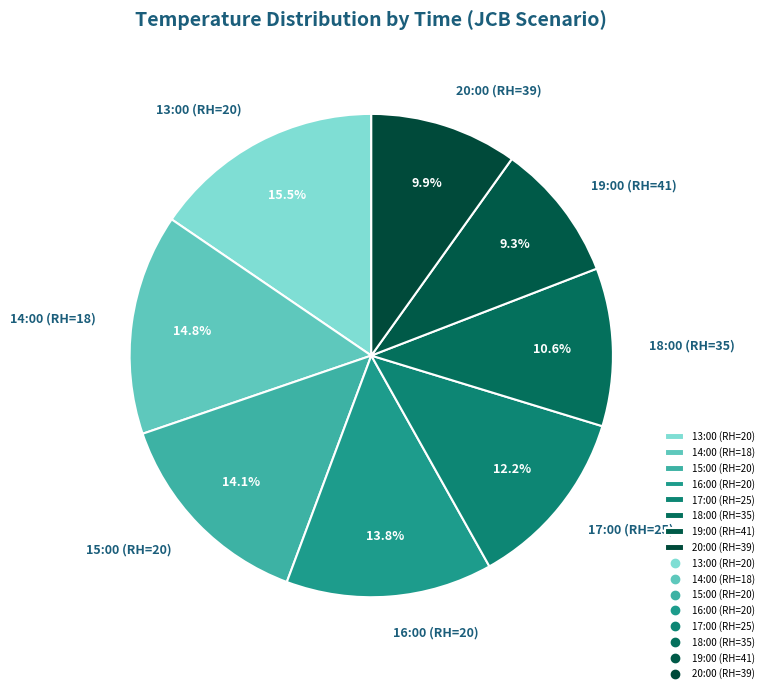

Combined, do 18:00 (RH=35) and 13:00 (RH=20) account for over 50%?

No